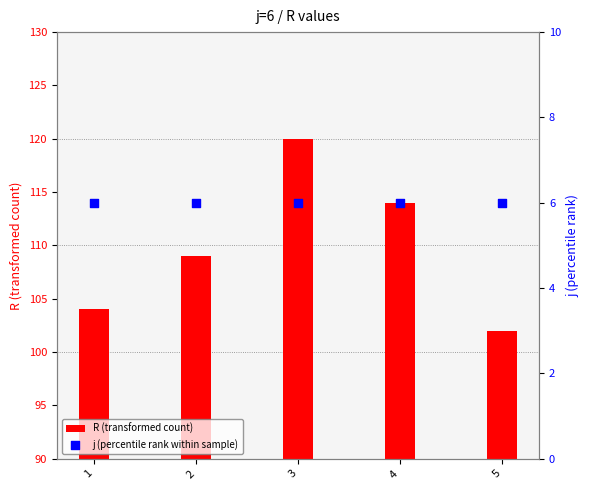

What are all the series names shown in the legend?

R (transformed count), j (percentile rank within sample)